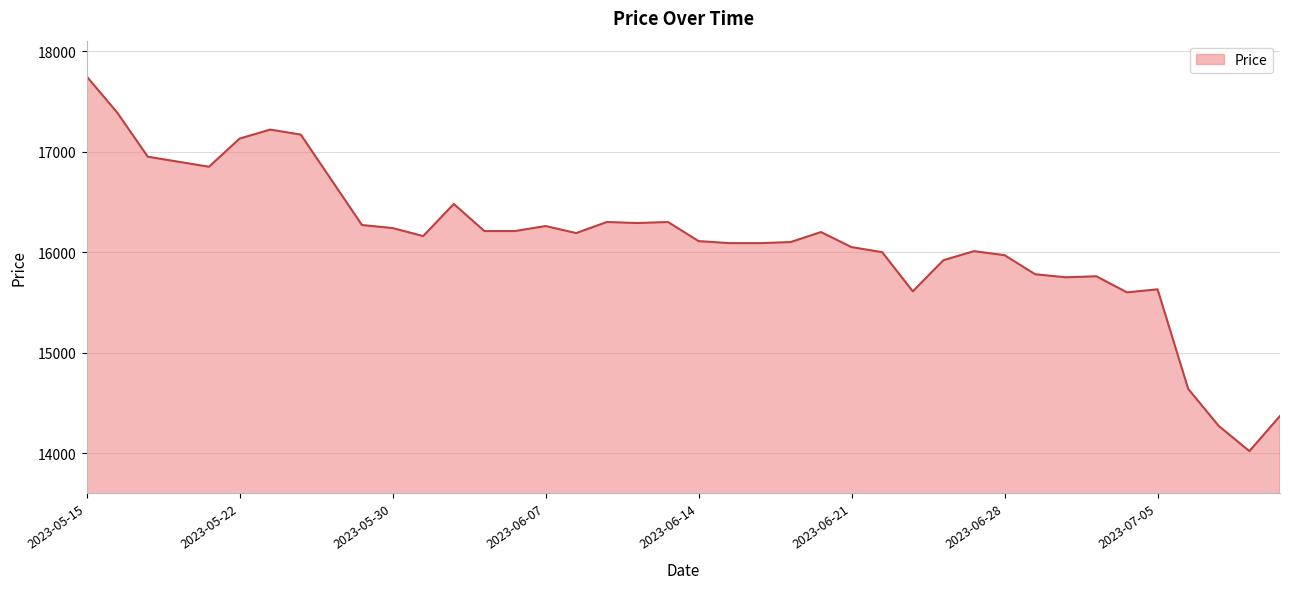

What is the difference between the maximum and minimum values?

3730